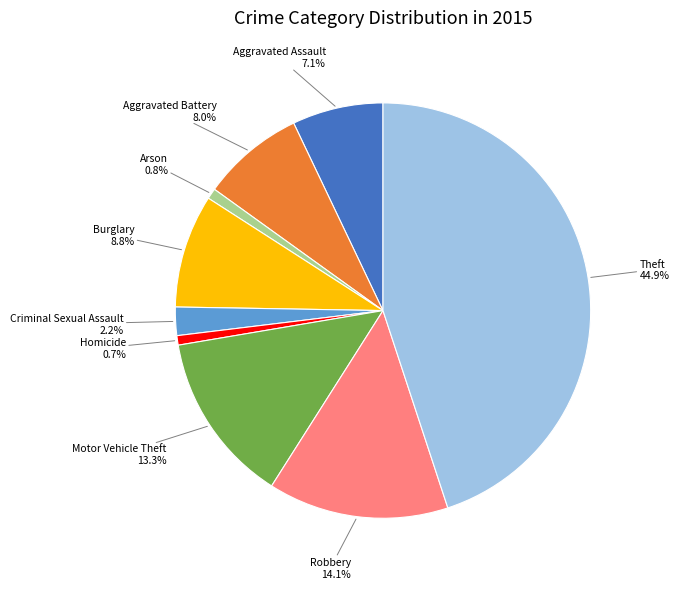

What percentage is NOT represented by Theft?

55.1%